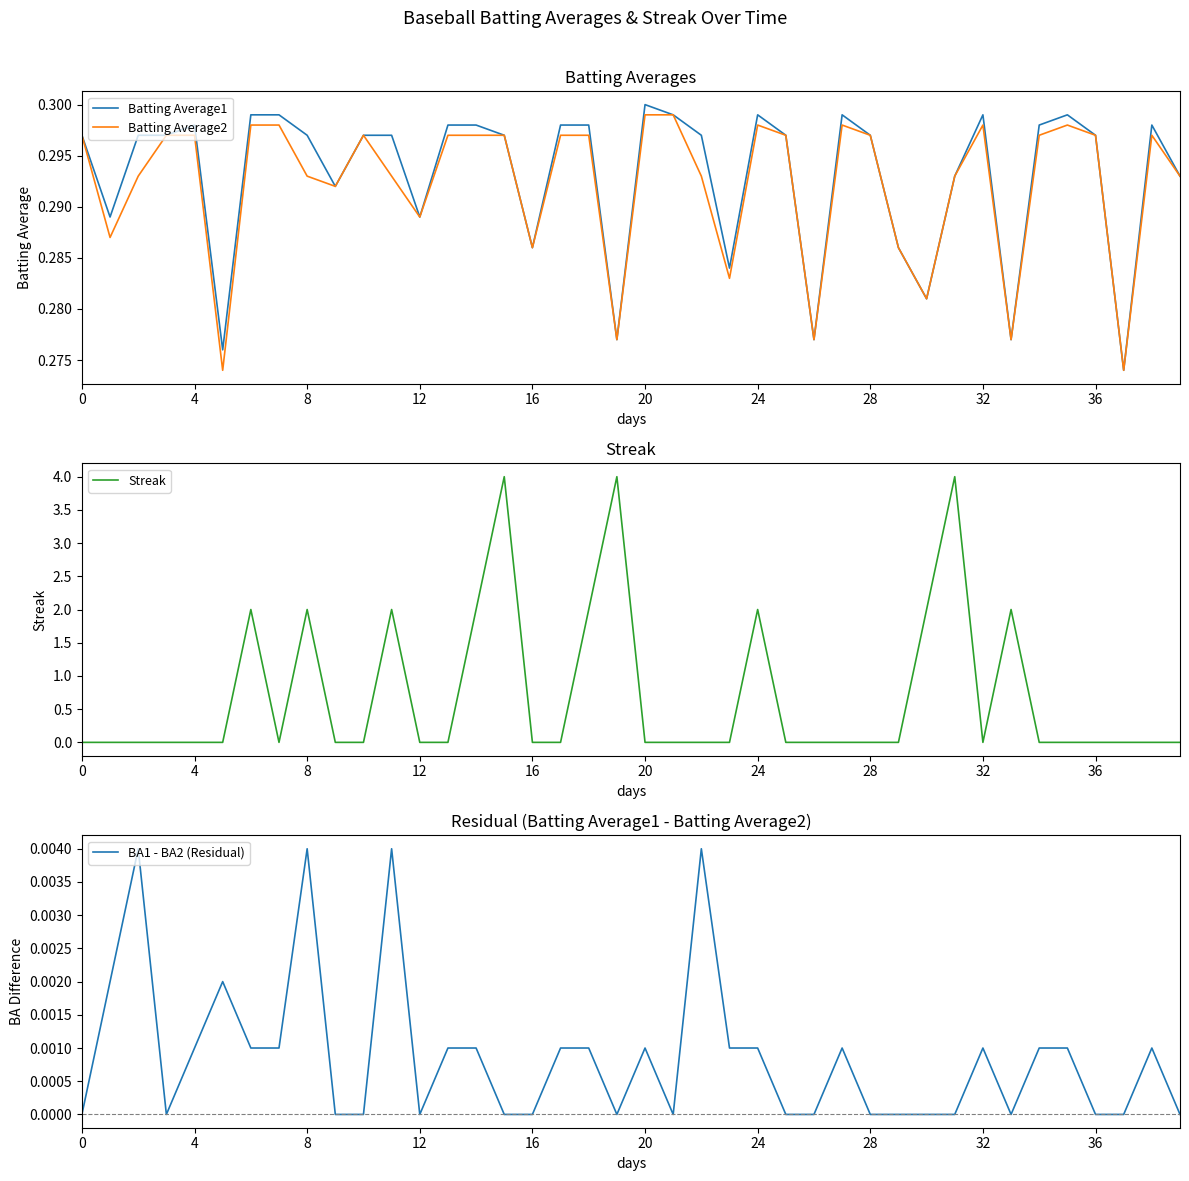

How many series are shown in this chart?

4